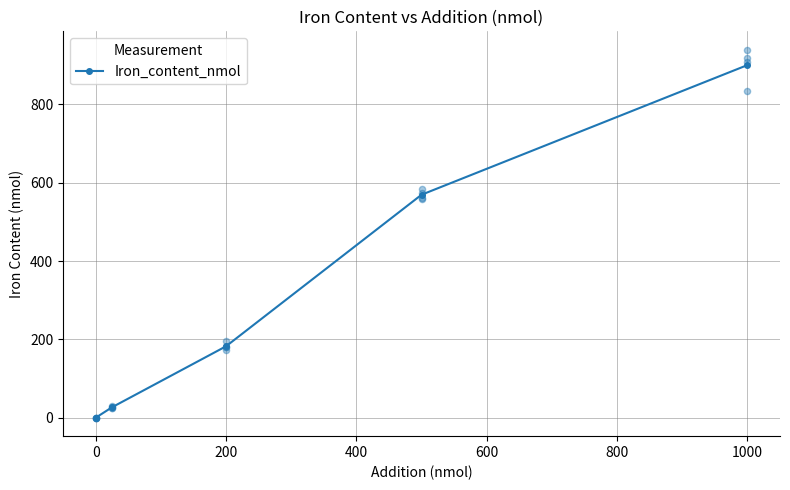

Is it true that Iron_content_nmol equals 1291.0 at 1000?

False